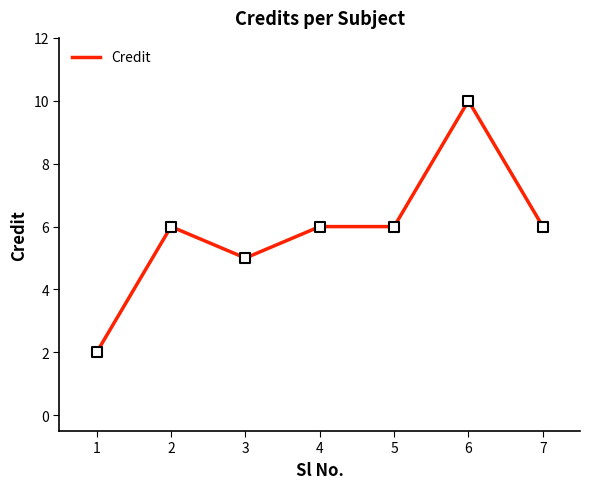

What is the ratio of the value at 2 to the value at 5?

1.0